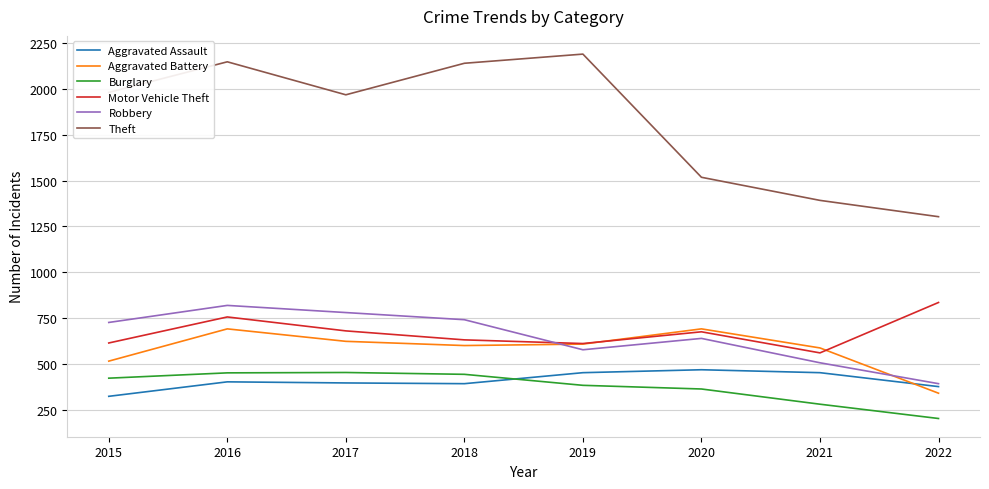

At which label is Aggravated Battery closest to 515?

2015